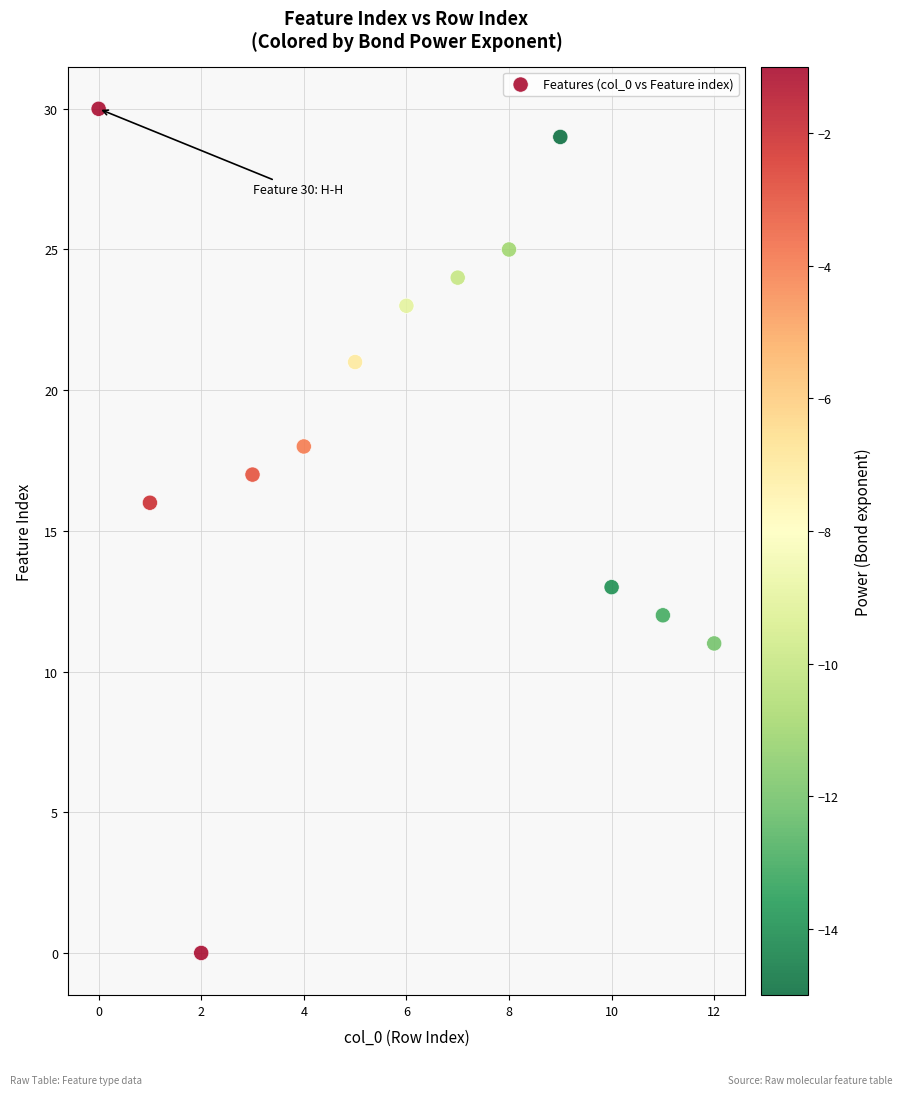

What Y value in the scatter plot is closest to 15?

16